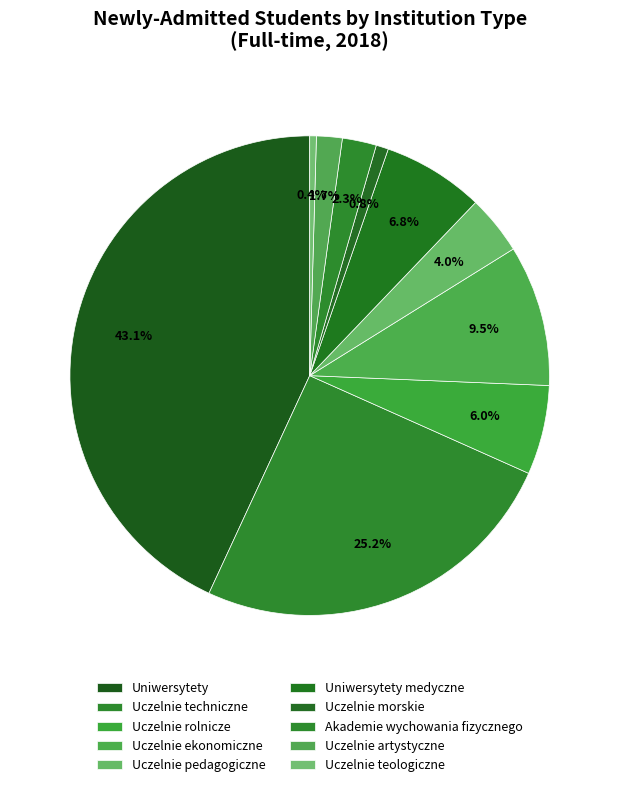

Combined, do Uczelnie teologiczne and Uniwersytety account for over 50%?

No